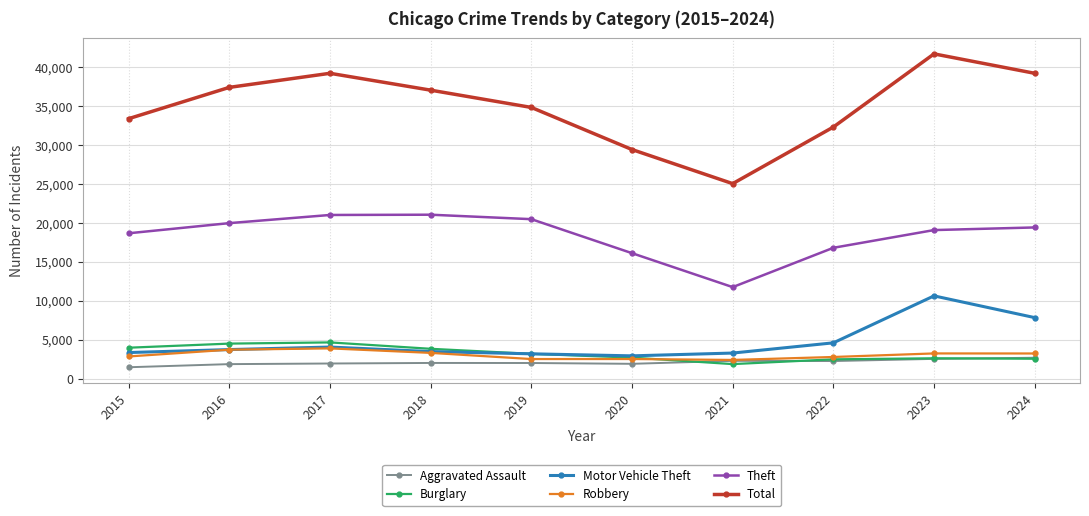

True or false: Theft and Robbery cross at least once.

False